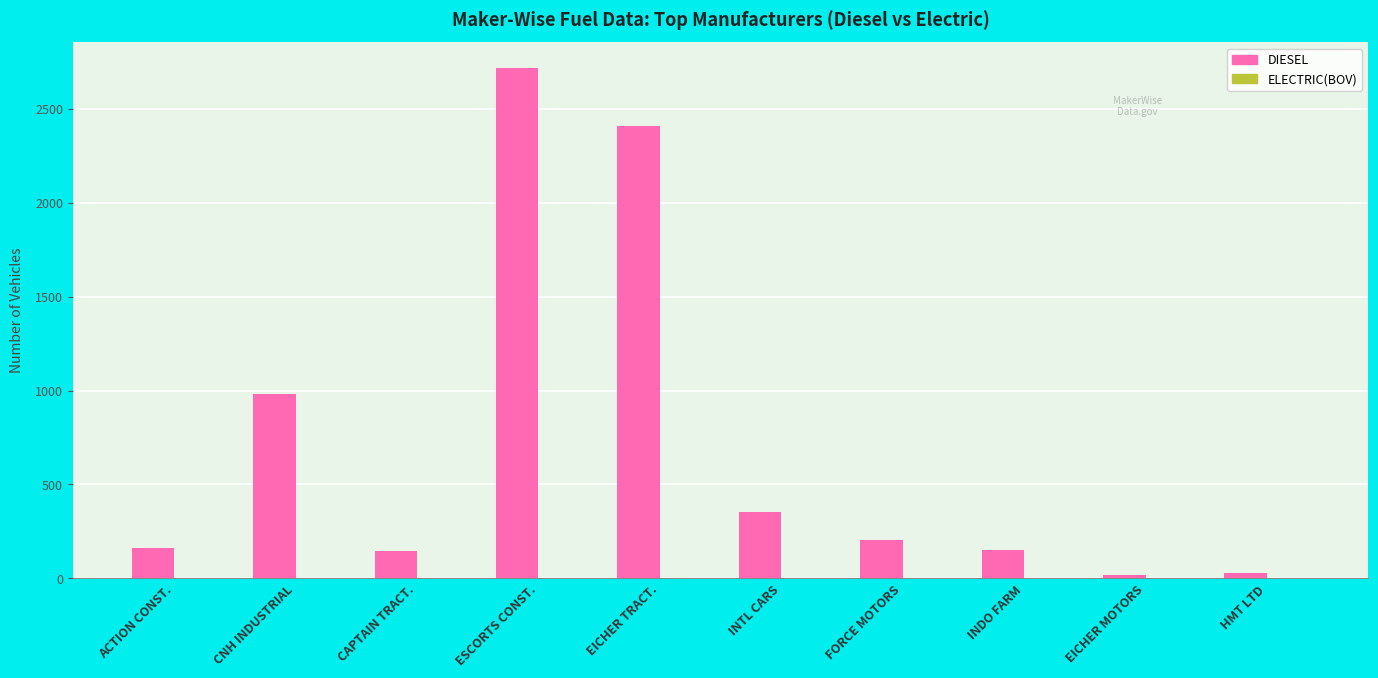

True or false: DIESEL has a value of 100 at INTL CARS.

False